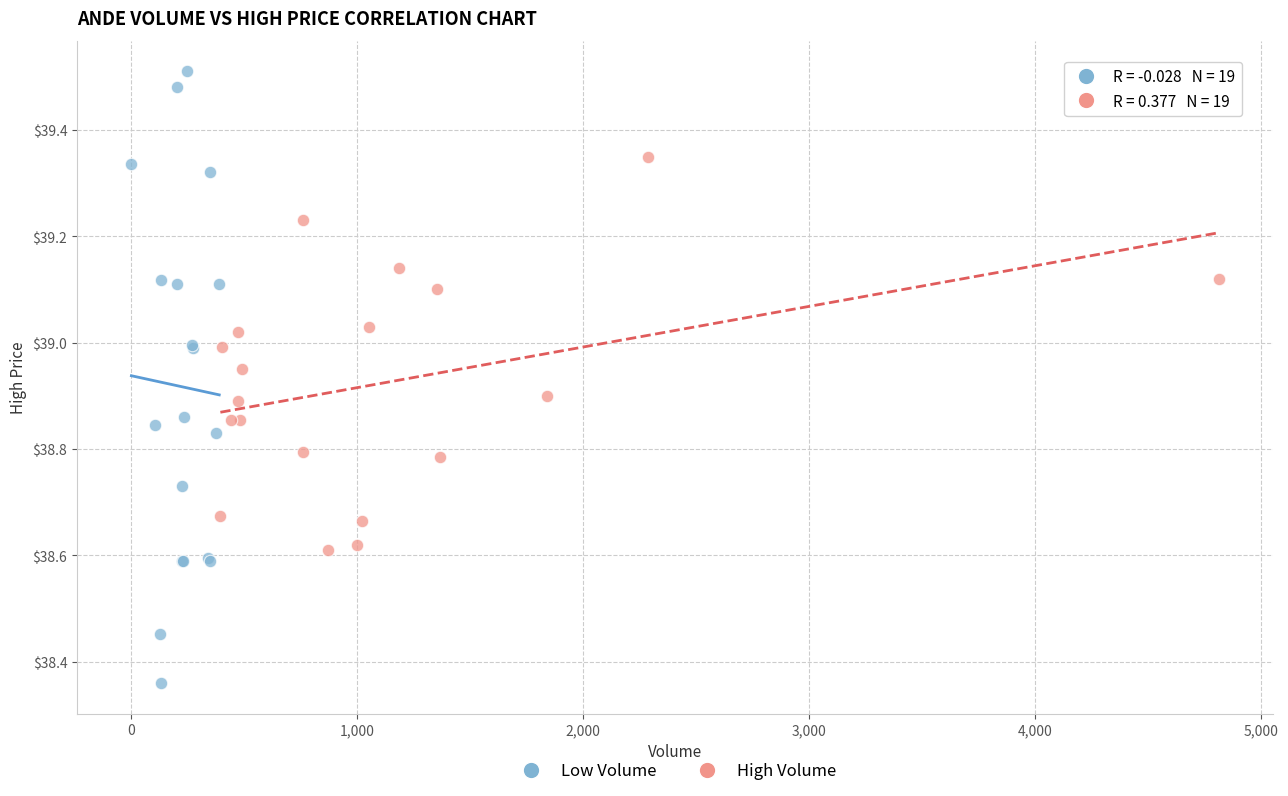

What are all the series names shown in the legend?

Low Volume, High Volume